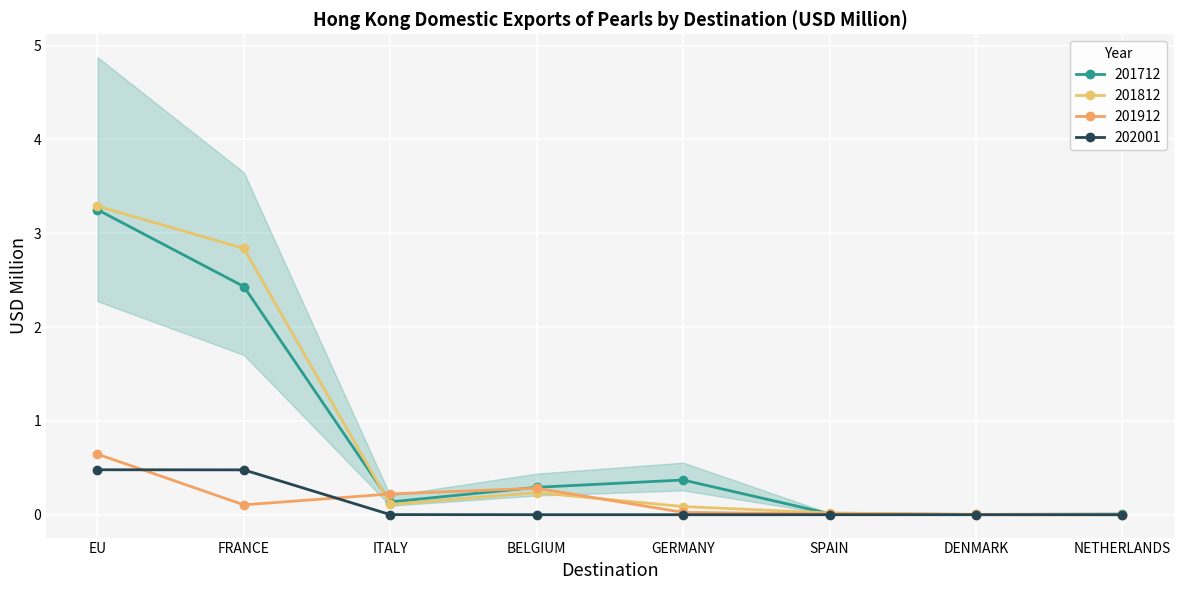

What is the label of the 1st point from the right?

NETHERLANDS